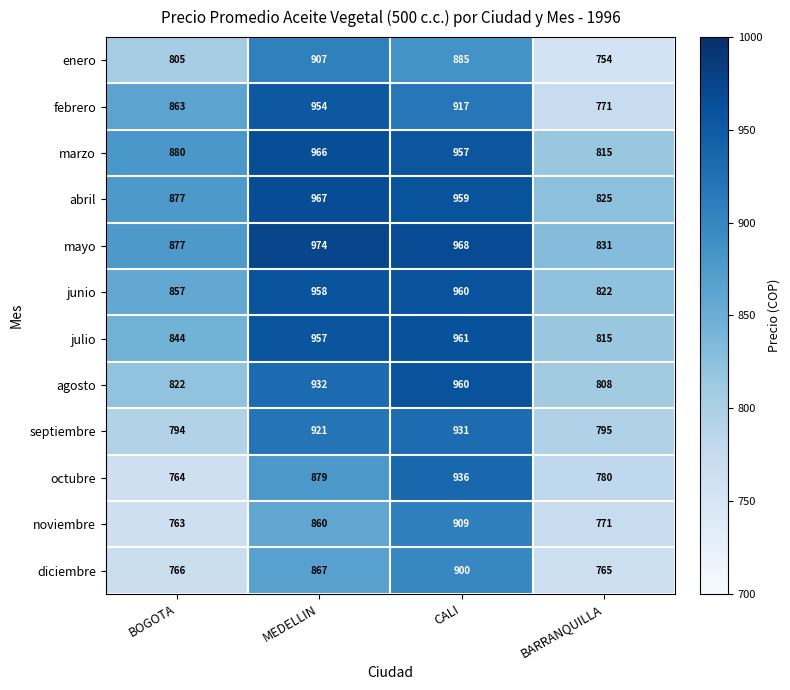

List the labels in order of febrero value, largest first.

MEDELLIN, CALI, BOGOTA, BARRANQUILLA